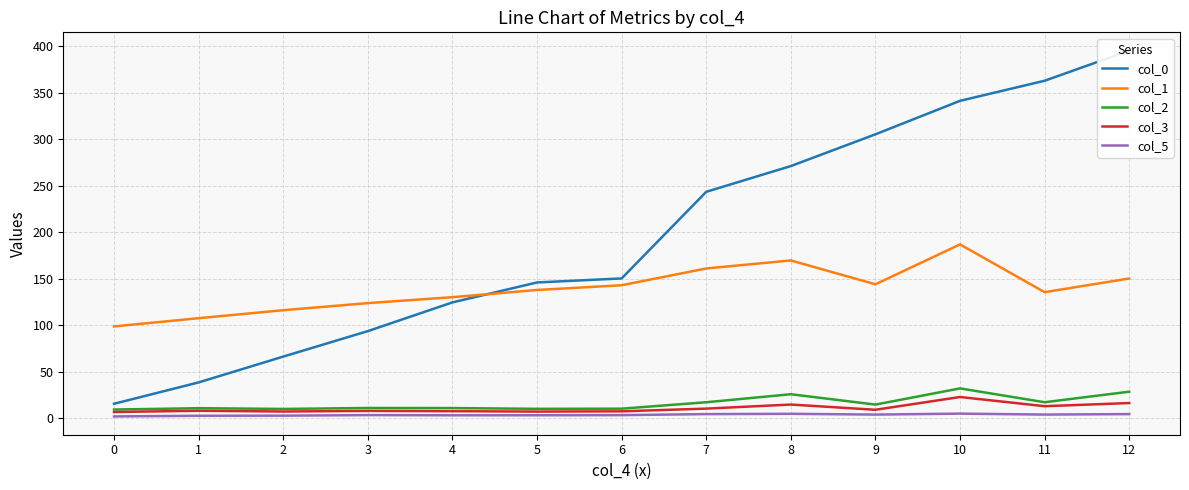

Reading left to right, what are all the values shown in this chart?

col_0: 0=15.6	1=38.6	2=66.3	3=93.7	4=124.5	5=146.0	6=150.3	7=243.4	8=271.0	9=305.1	10=341.1	11=362.7	12=395.1
col_1: 0=98.7	1=107.5	2=116.1	3=123.8	4=130.1	5=137.9	6=143.0	7=161.0	8=169.6	9=144.0	10=186.8	11=135.5	12=150.2
col_2: 0=9.4	1=10.9	2=10.1	3=11.1	4=11.0	5=10.2	6=10.3	7=17.2	8=25.9	9=14.7	10=32.1	11=17.2	12=28.6
col_3: 0=6.8	1=8.1	2=7.3	3=7.9	4=7.6	5=7.2	6=7.5	7=10.4	8=14.8	9=9.2	10=22.9	11=13.0	12=16.4
col_5: 0=2.0	1=2.7	2=2.8	3=3.4	4=3.2	5=3.2	6=3.4	7=4.5	8=4.8	9=4.0	10=5.0	11=4.0	12=4.5